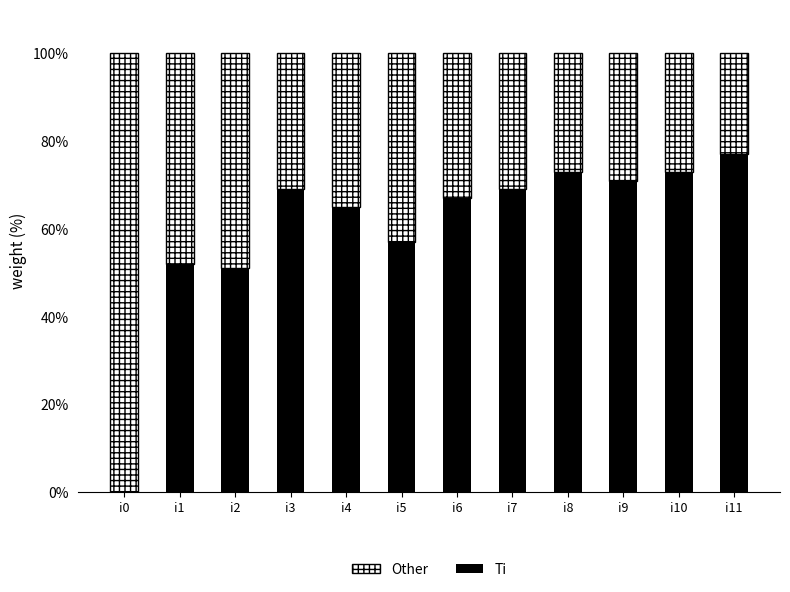

Reading left to right, transcribe the values for Ti.

i0=0	i1=52	i2=51	i3=69	i4=65	i5=57	i6=67	i7=69	i8=73	i9=71	i10=73	i11=77